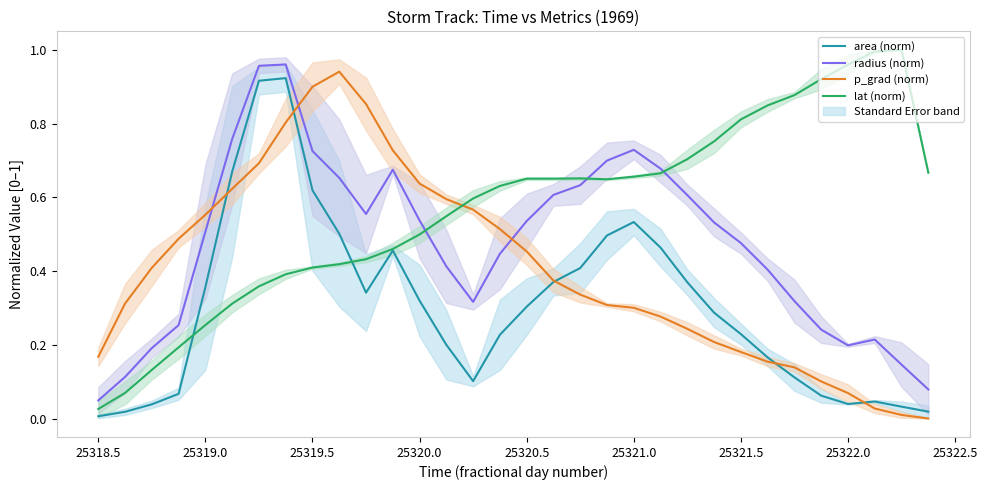

Does the chart have visible grid lines?

No